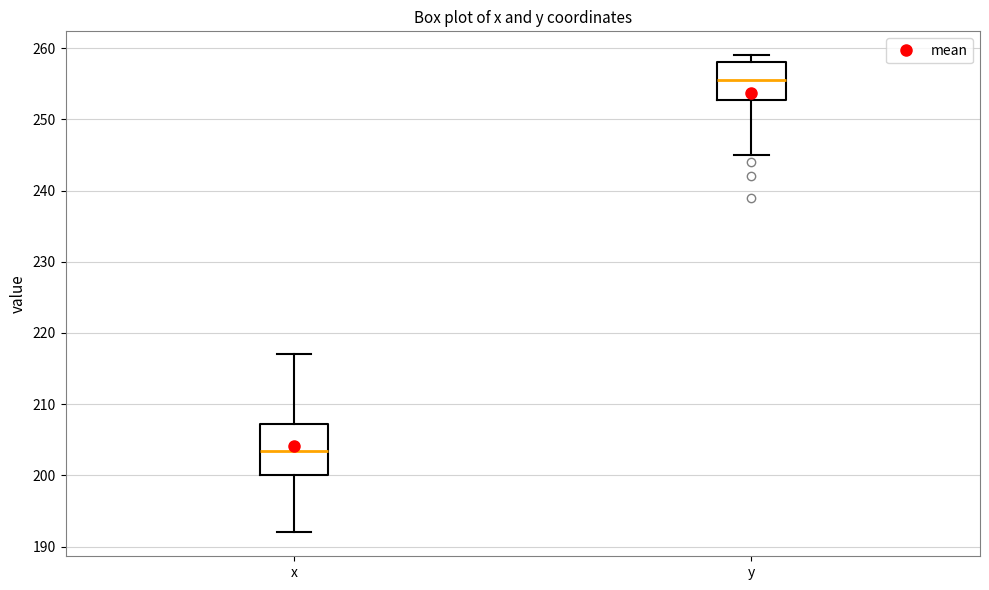

Comparing the boxes themselves (not the whiskers), which one is the tallest?

x